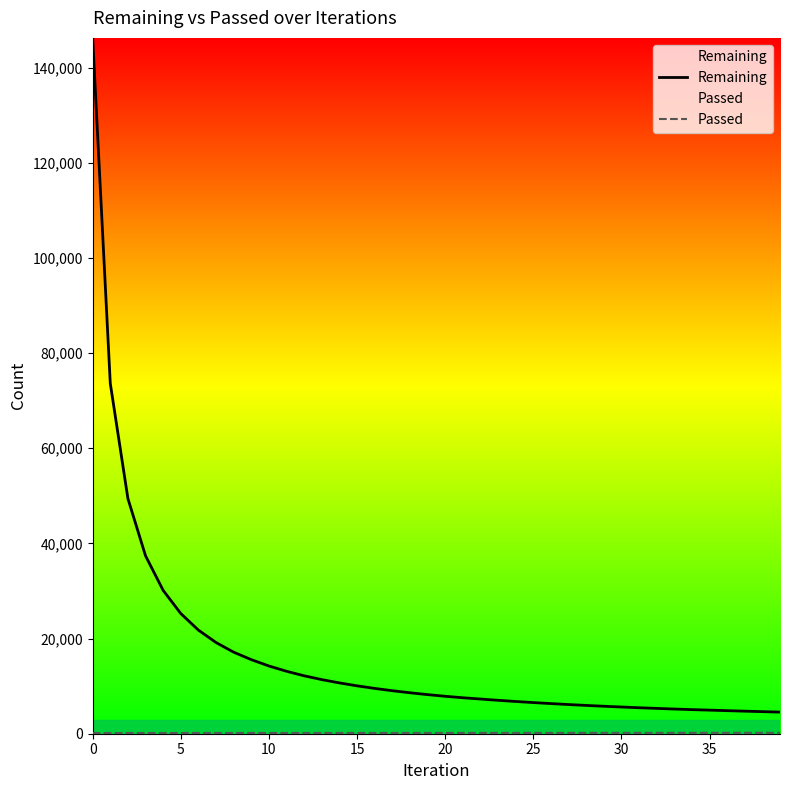

Which series changed the most between 11 and 27?

Remaining